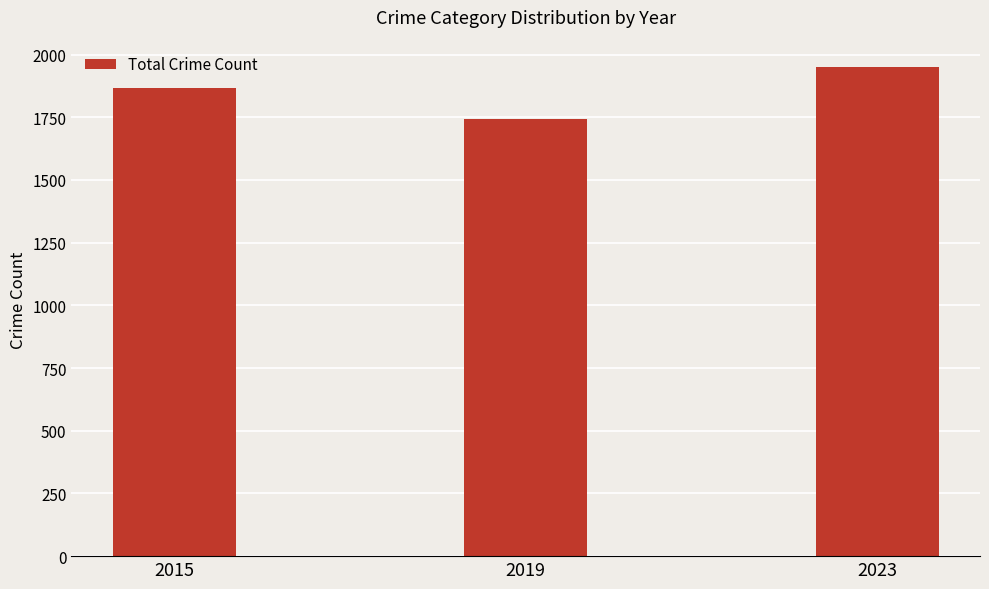

How many bars are there in total?

3